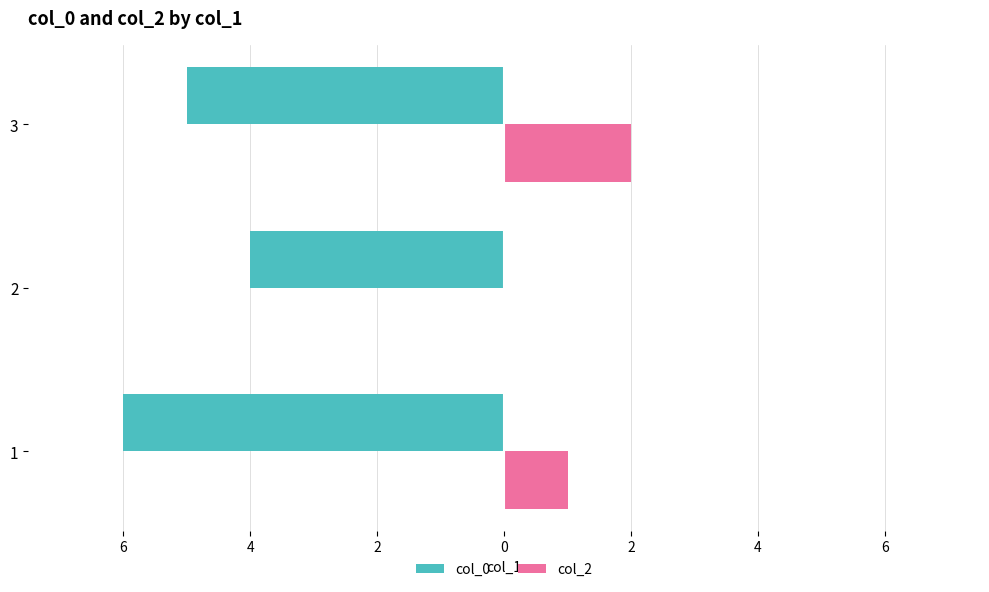

What are all the series names shown in the legend?

col_0, col_2